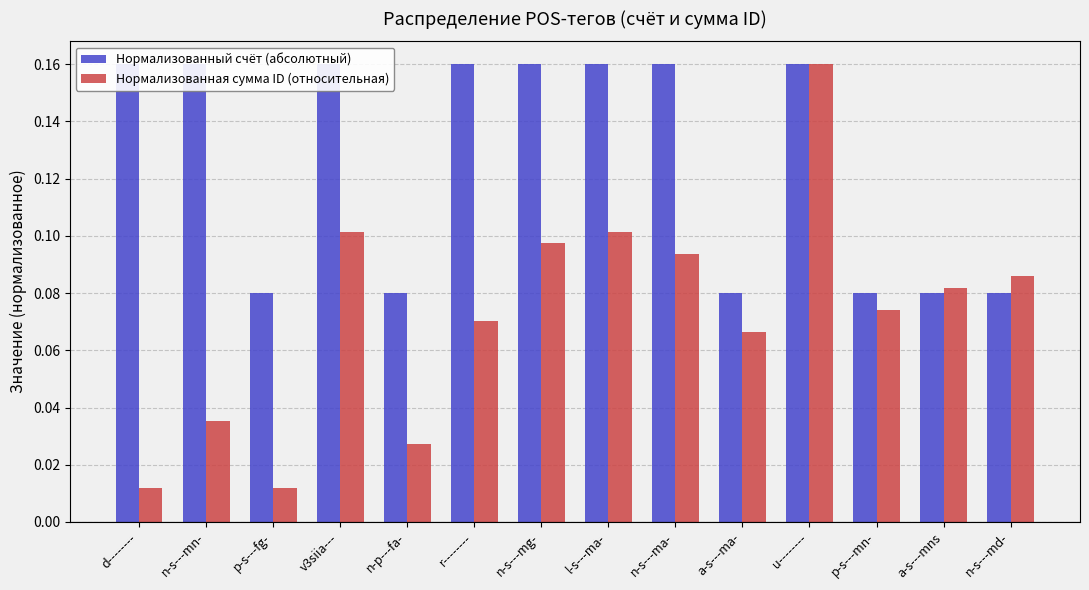

What is the label of the 8th bar from the left?

l-s---ma-